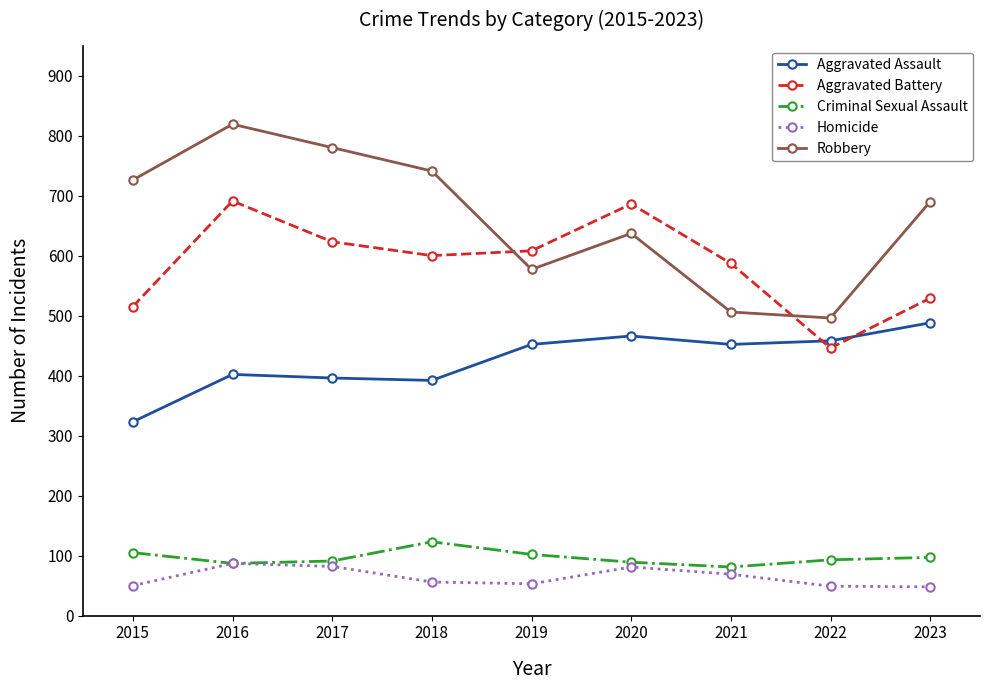

True or false: Aggravated Battery has a value of 189 at 2019.

False